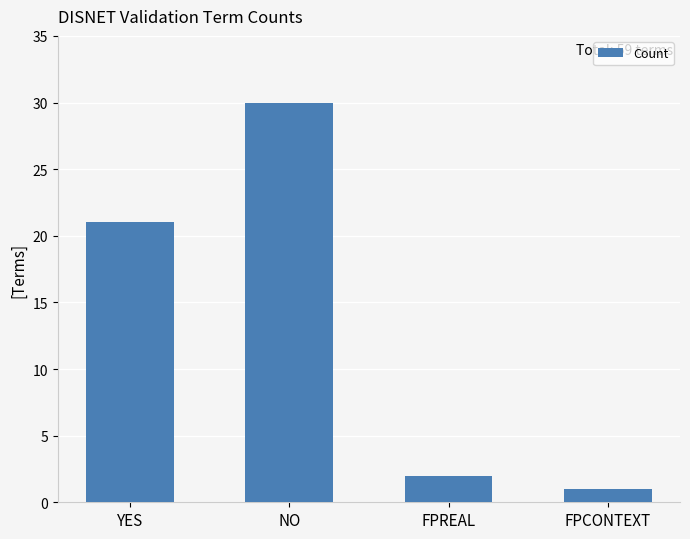

What is the minimum value shown in the chart?

1